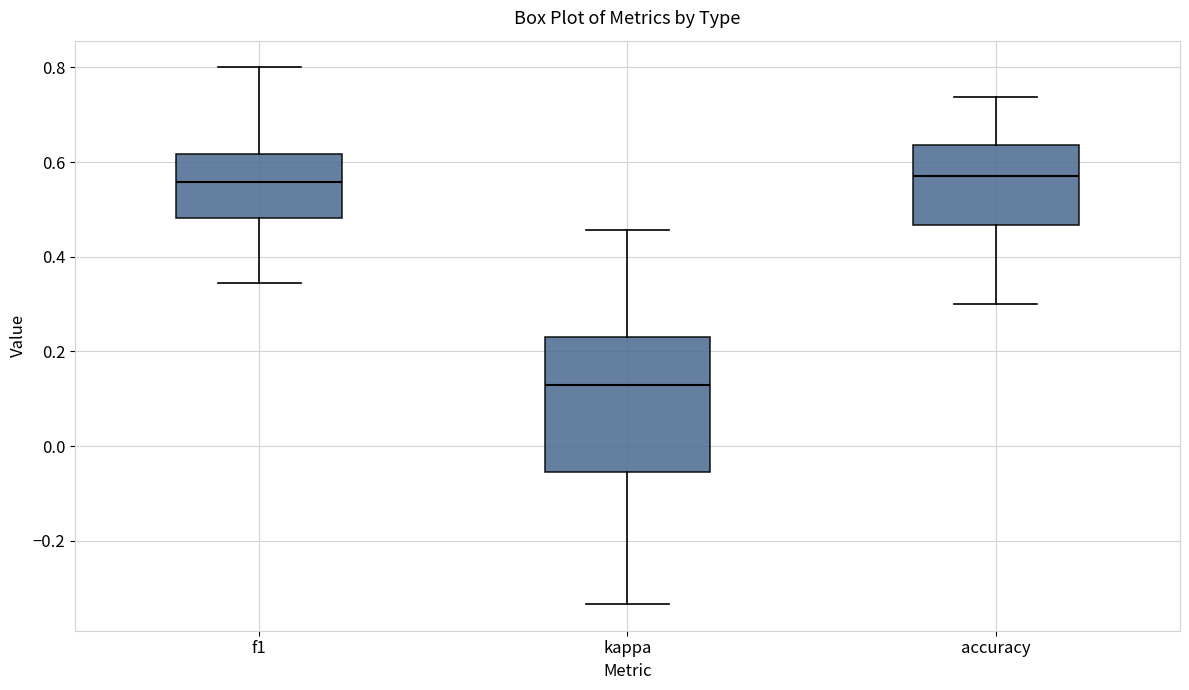

Reading left to right, read every box against the y-axis: the position of its median line, the range the box covers, and the ends of its whiskers. The values are not printed on the chart, so give them approximately, as read against the axis.

f1: median 0.56, box 0.48 to 0.62, whiskers 0.34 to 0.80
kappa: median 0.12, box -0.06 to 0.24, whiskers -0.34 to 0.46
accuracy: median 0.58, box 0.46 to 0.64, whiskers 0.30 to 0.74